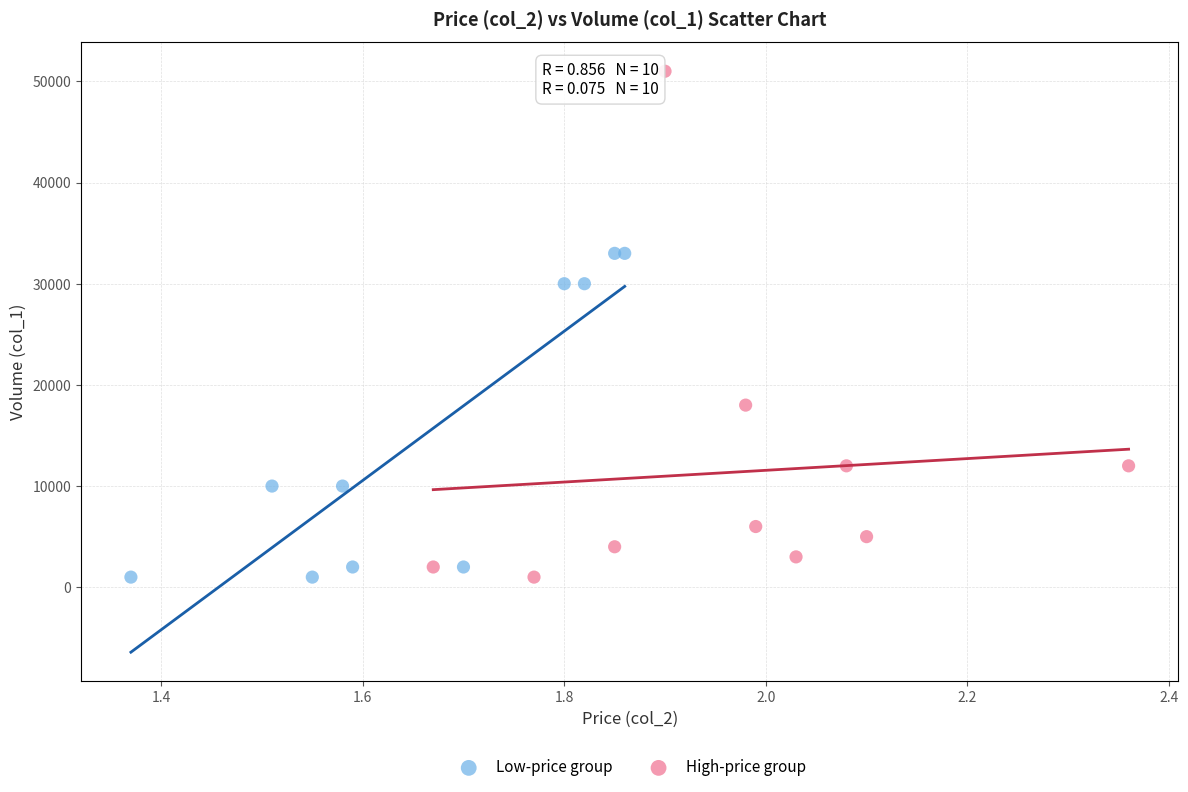

Which series has the widest spread of Y values?

High-price group